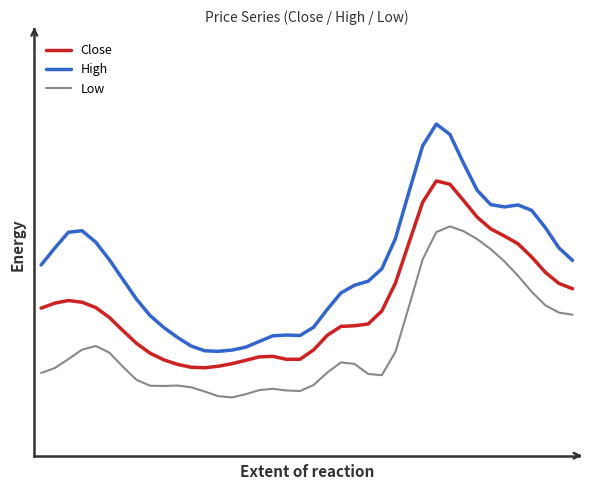

What is the value of the High point at the 33rd from the left?

132.3